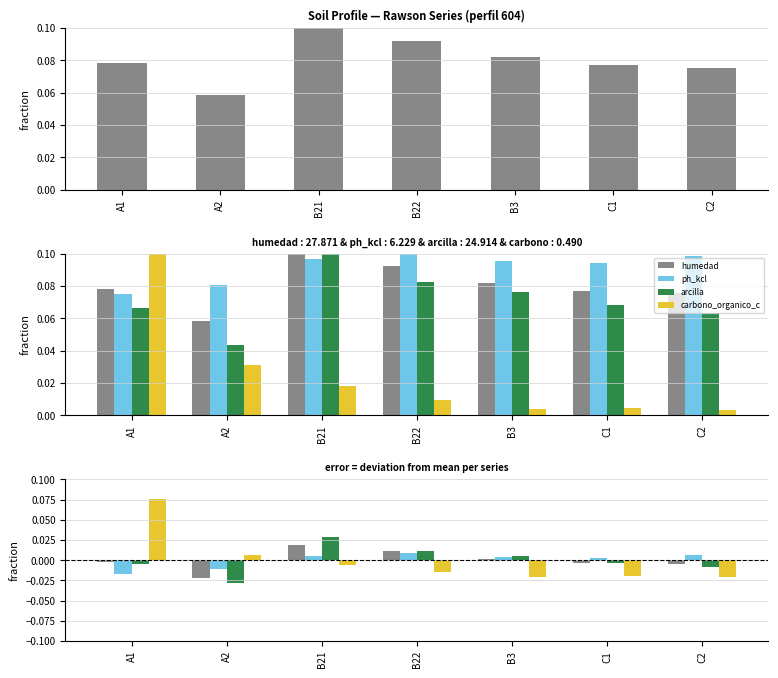

Between B21 and C2, which series saw the biggest shift?

arcilla